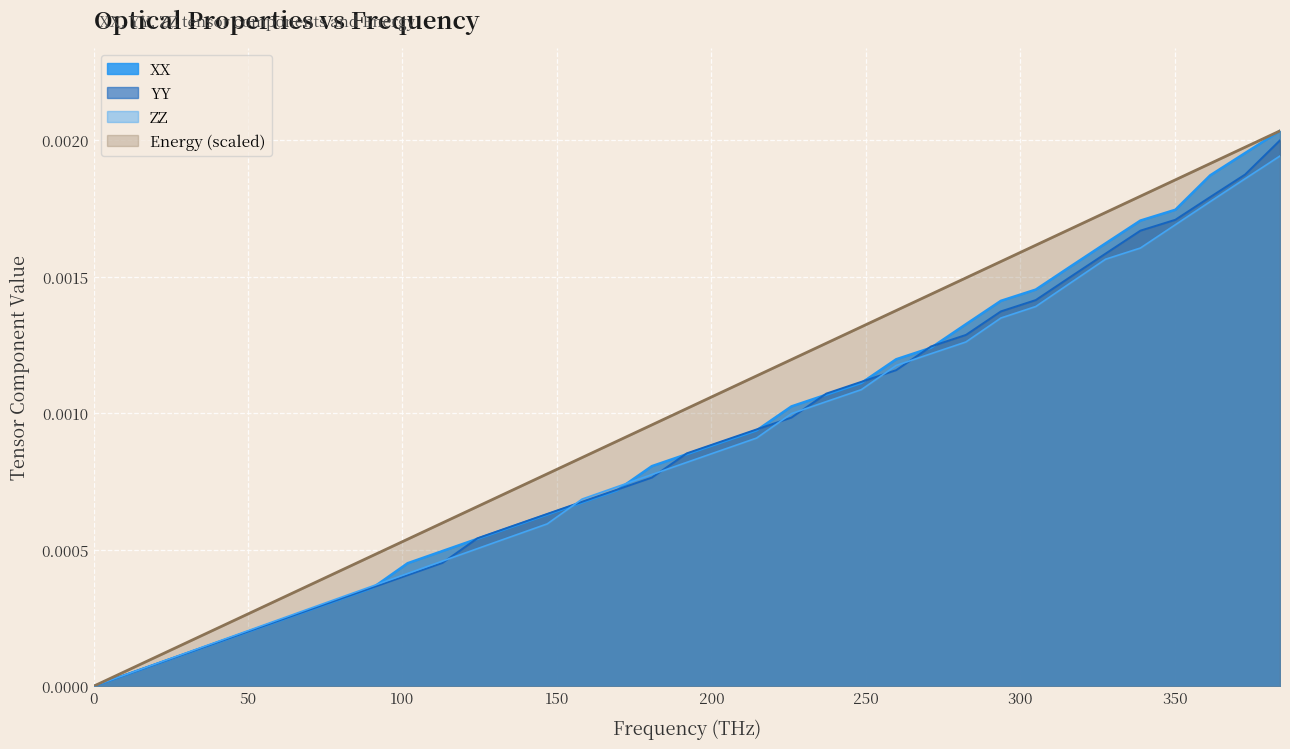

Which series has the largest total across all categories?

Energy (scaled)